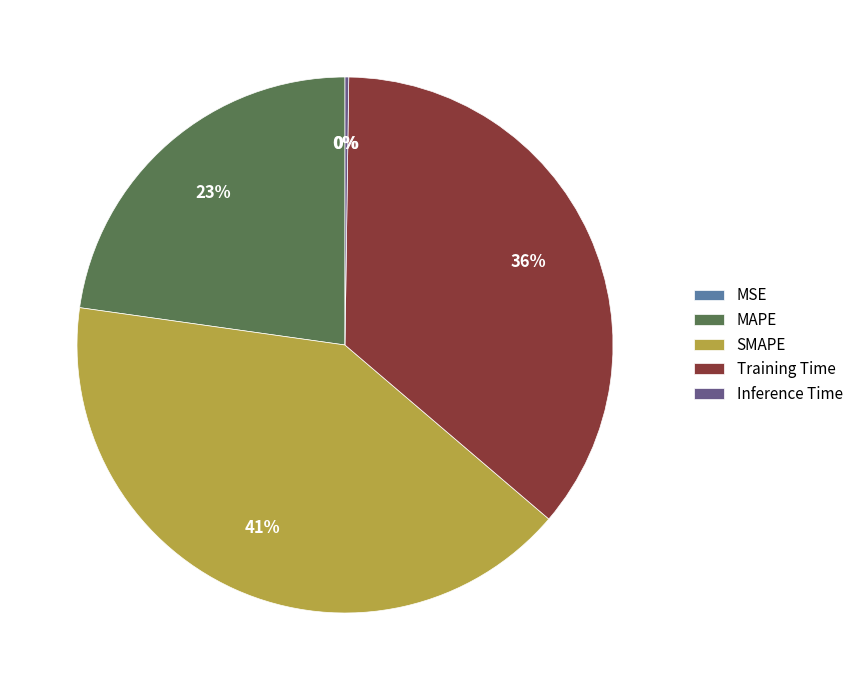

To the nearest percent, what is the average slice percentage?

20%